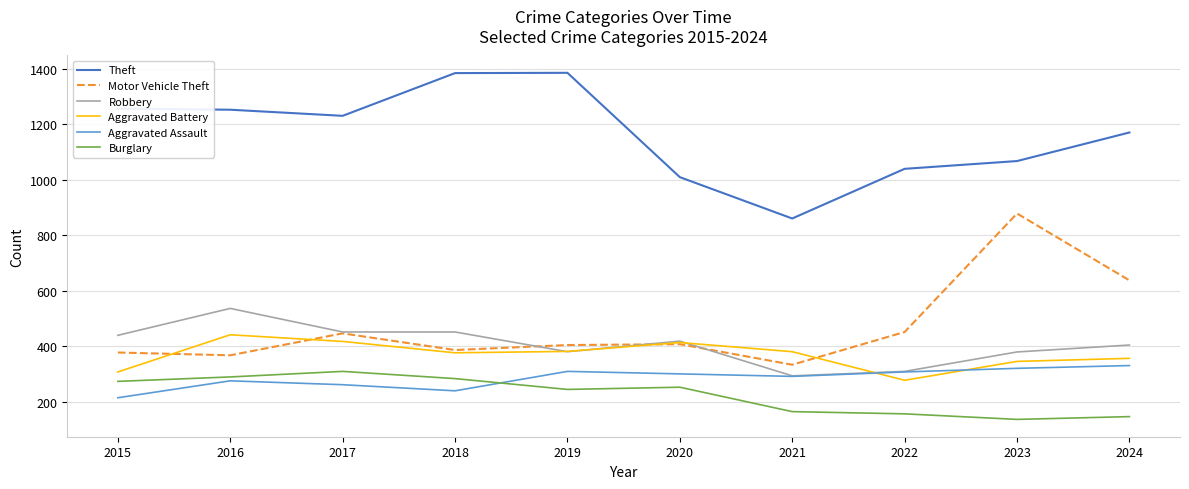

What is the average value of the Aggravated Battery series?

369